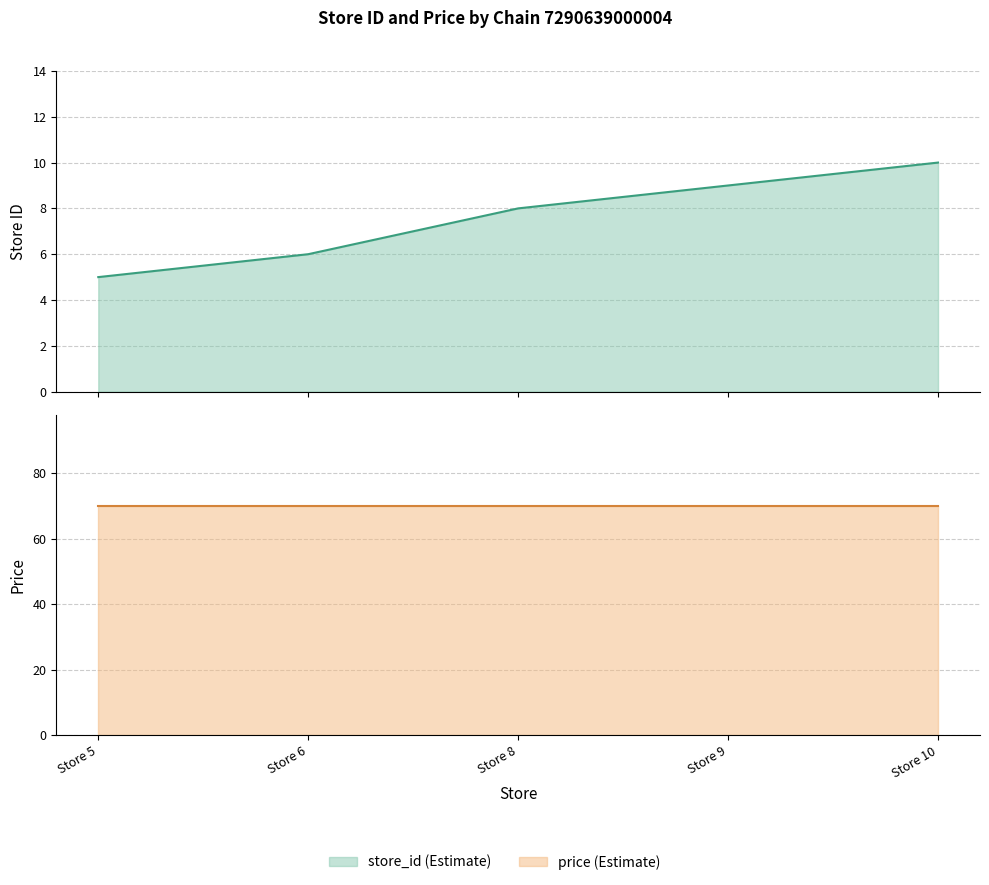

What is the value of the 4th point from the left?

9